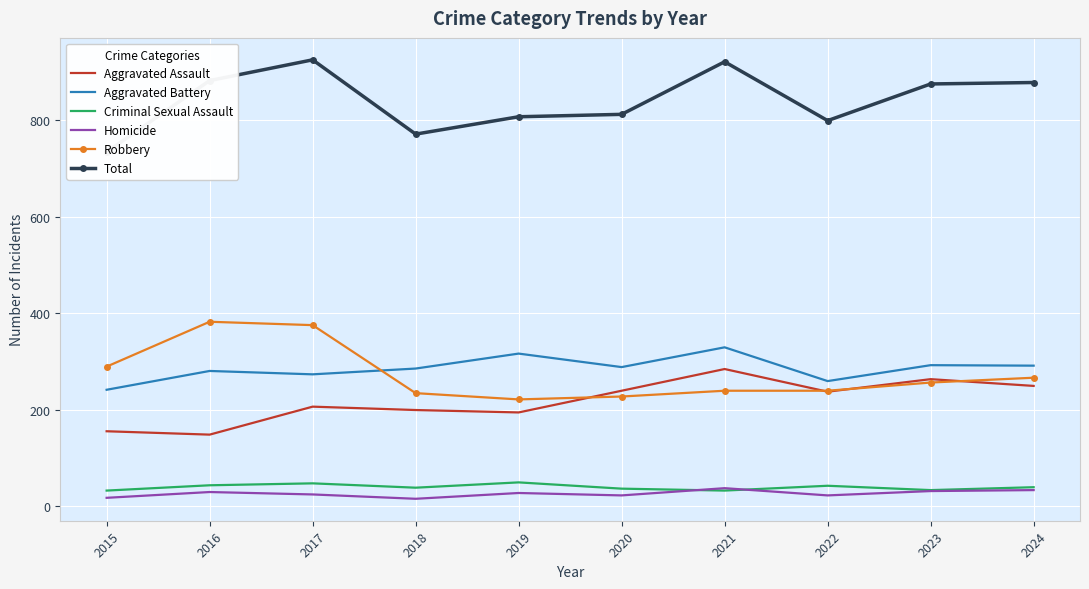

Which series has the largest range (max minus min)?

Total